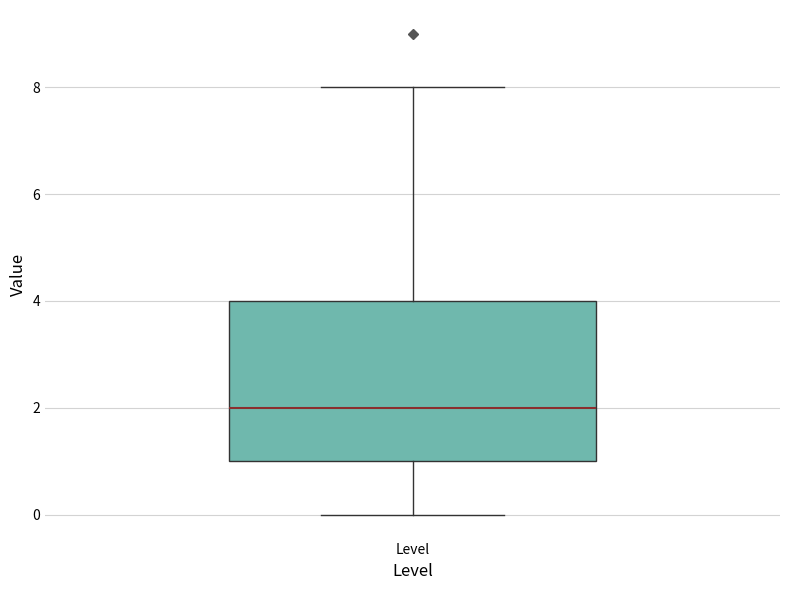

Transcribe this box plot: give where the median line is, the range the box spans, and where the two whiskers end, as read against the y-axis. The values are not printed on the chart, so give them approximately, as read against the axis.

median 2, box 1 to 4, whiskers 0 to 8